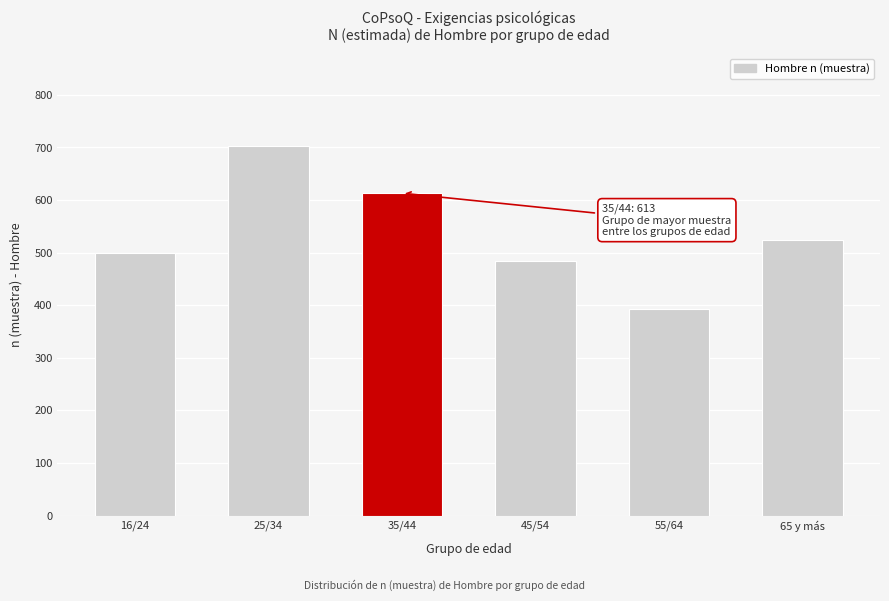

Reading left to right, list all the values displayed in this chart.

499	703	613	484	392	523